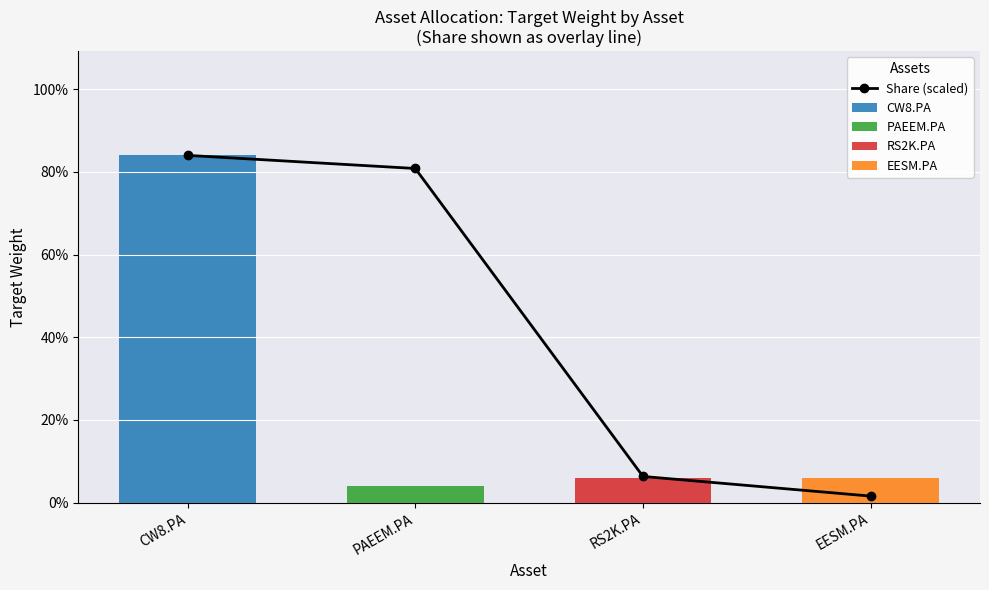

Reading left to right, transcribe all the data shown in this chart.

CW8.PA=0.8	PAEEM.PA=0.8	RS2K.PA=0.1	EESM.PA=0.0